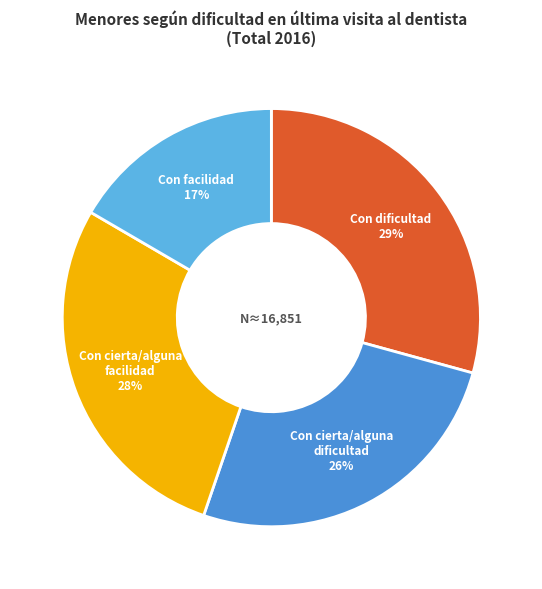

Is Con cierta/alguna dificultad the majority of the pie?

No